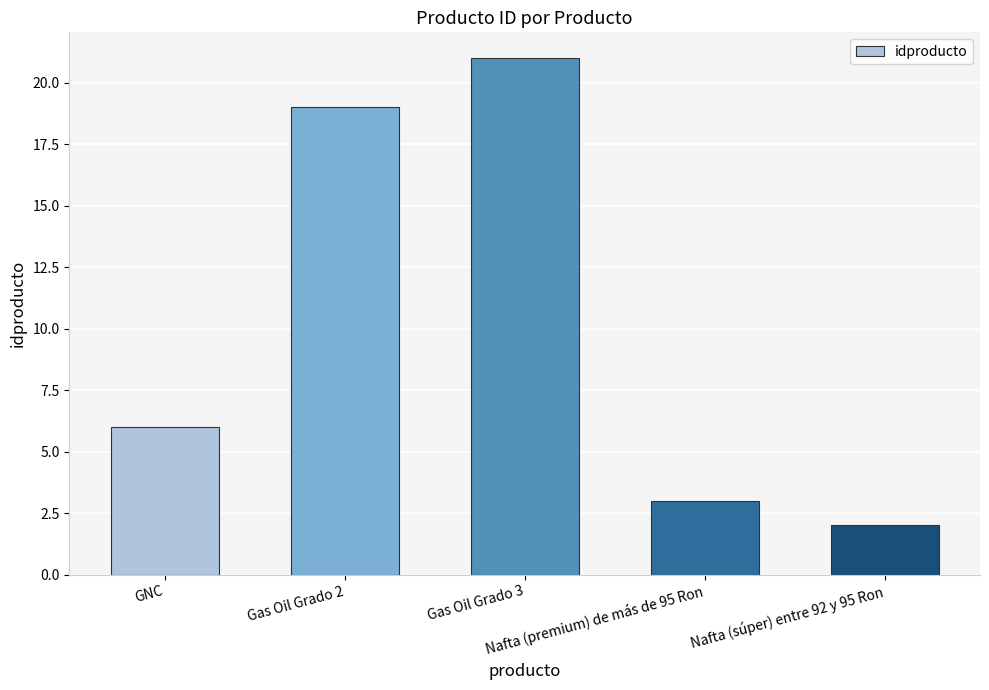

What is the sum of the values at GNC and Nafta (súper) entre 92 y 95 Ron?

8